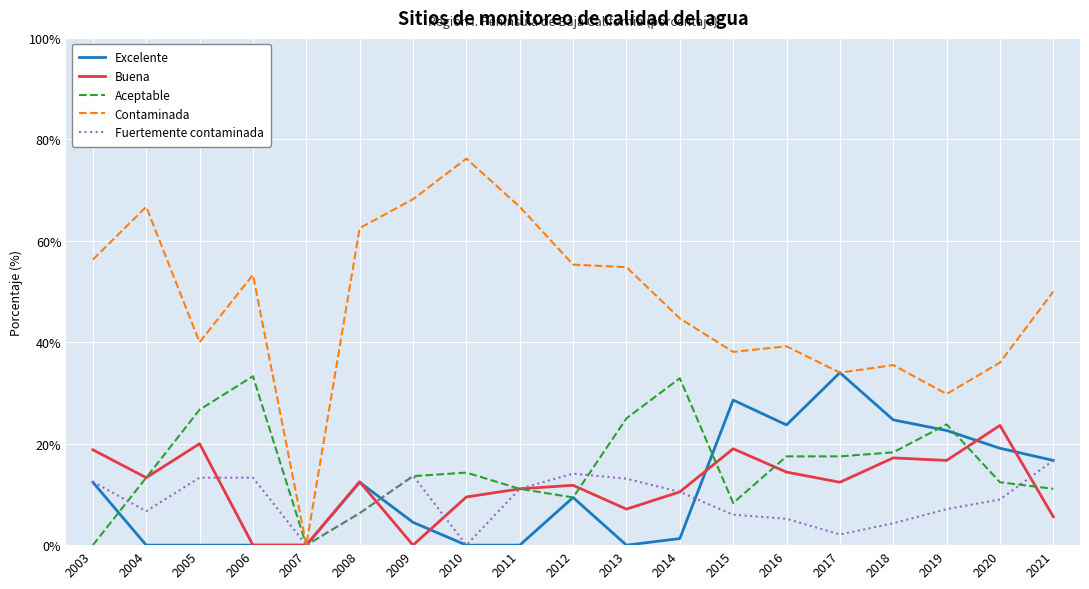

Is it true that Contaminada equals 20.9 at 2021?

False